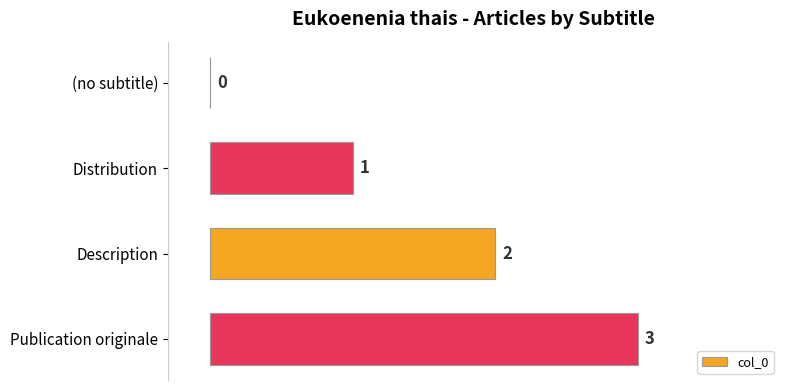

What is the sum of all values?

6